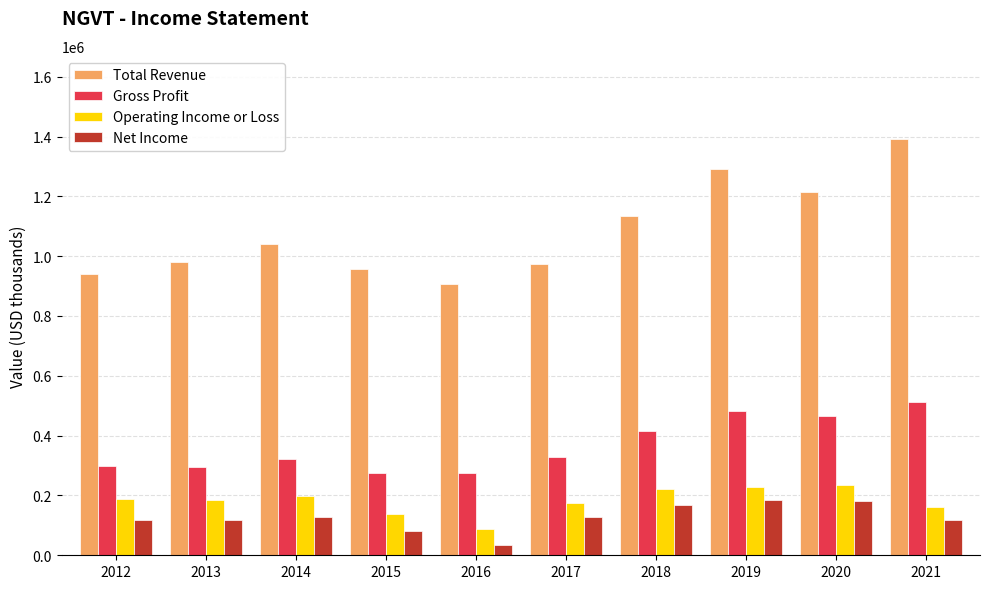

What is the difference between the maximum and second lowest values in the Net Income series?

104000